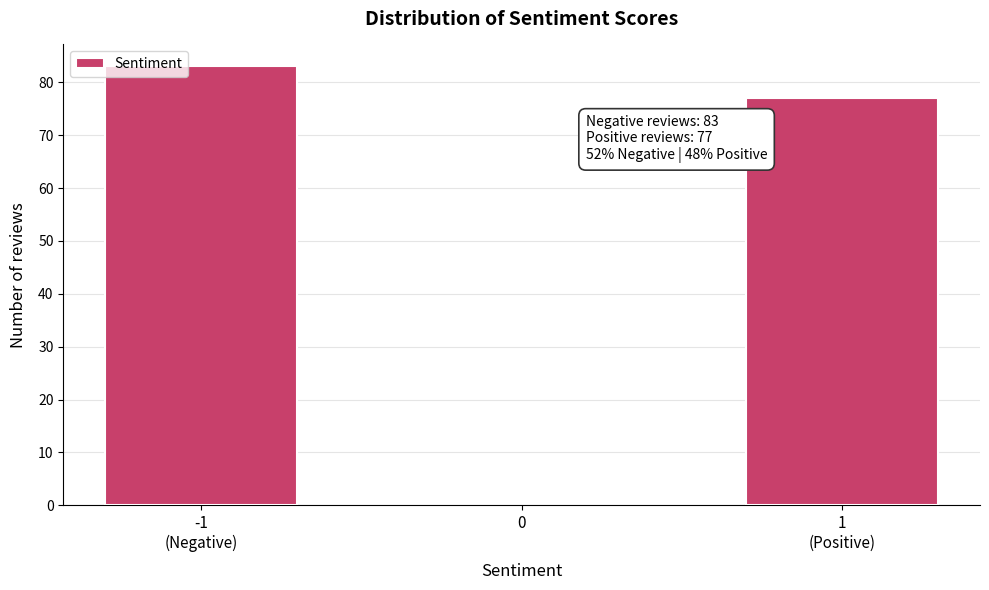

Reading left to right, extract all data points from this chart.

83	77